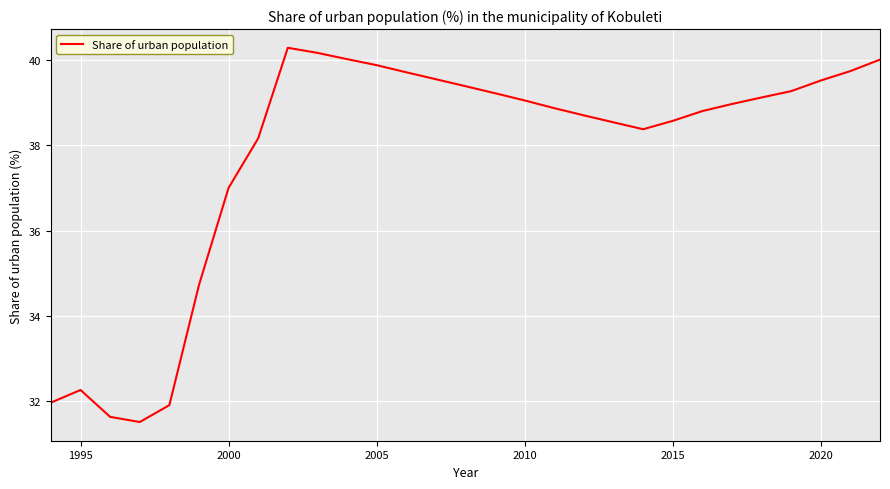

What is the greatest value displayed?

40.3